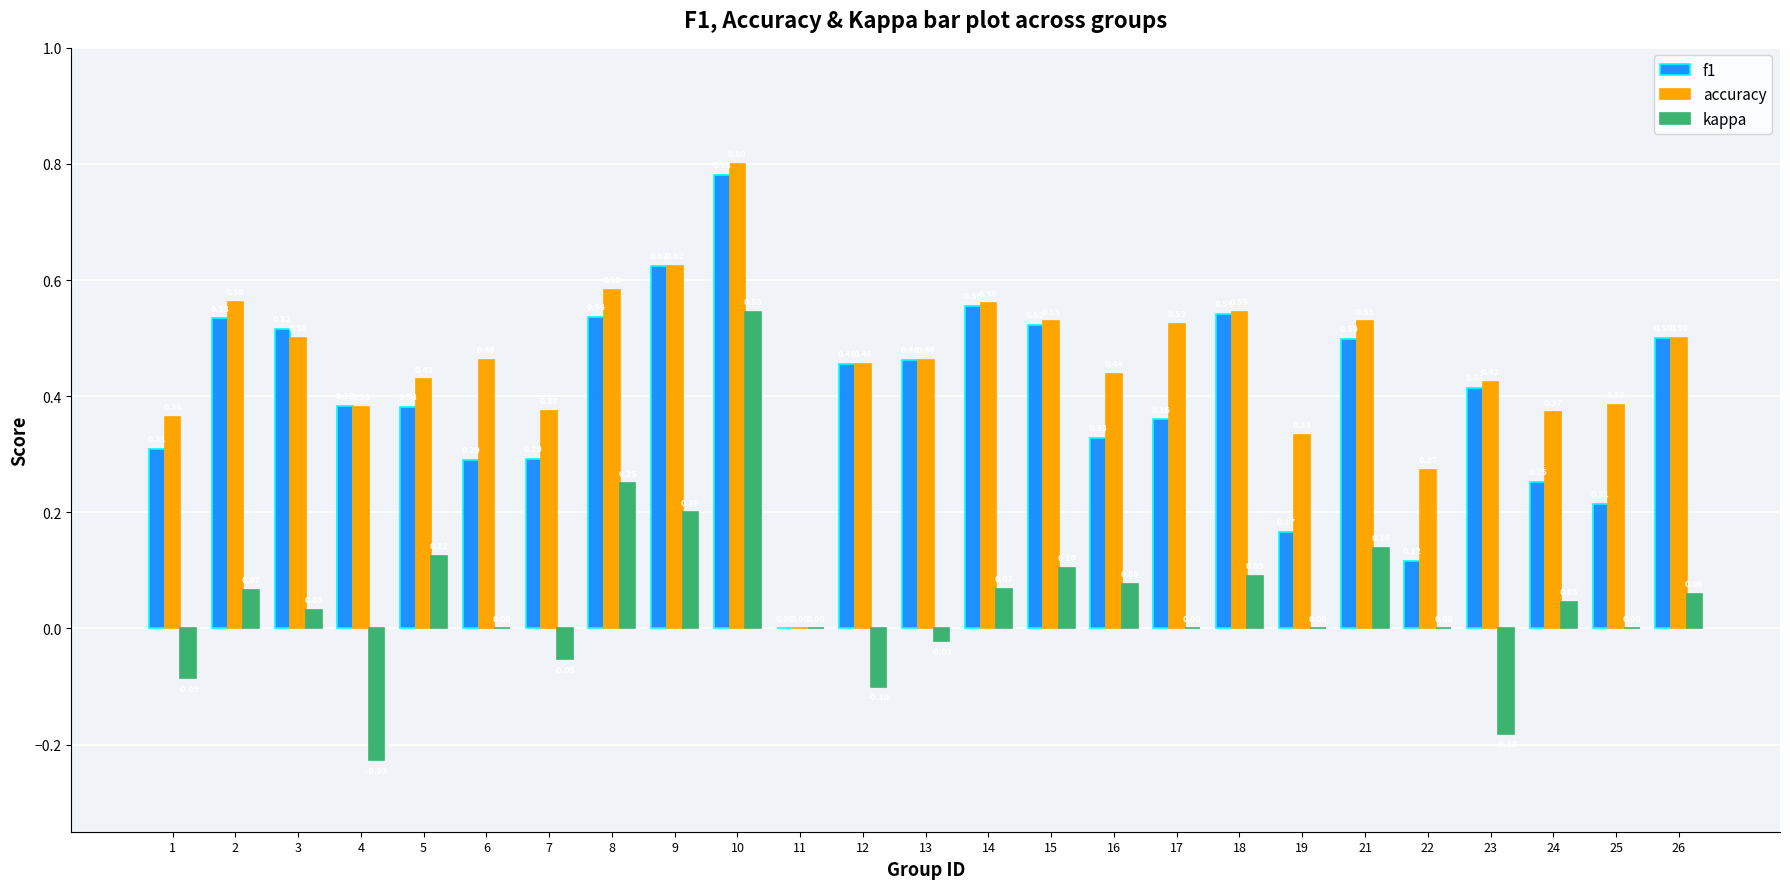

The value of f1 at 12 is 0.6. True or false?

False